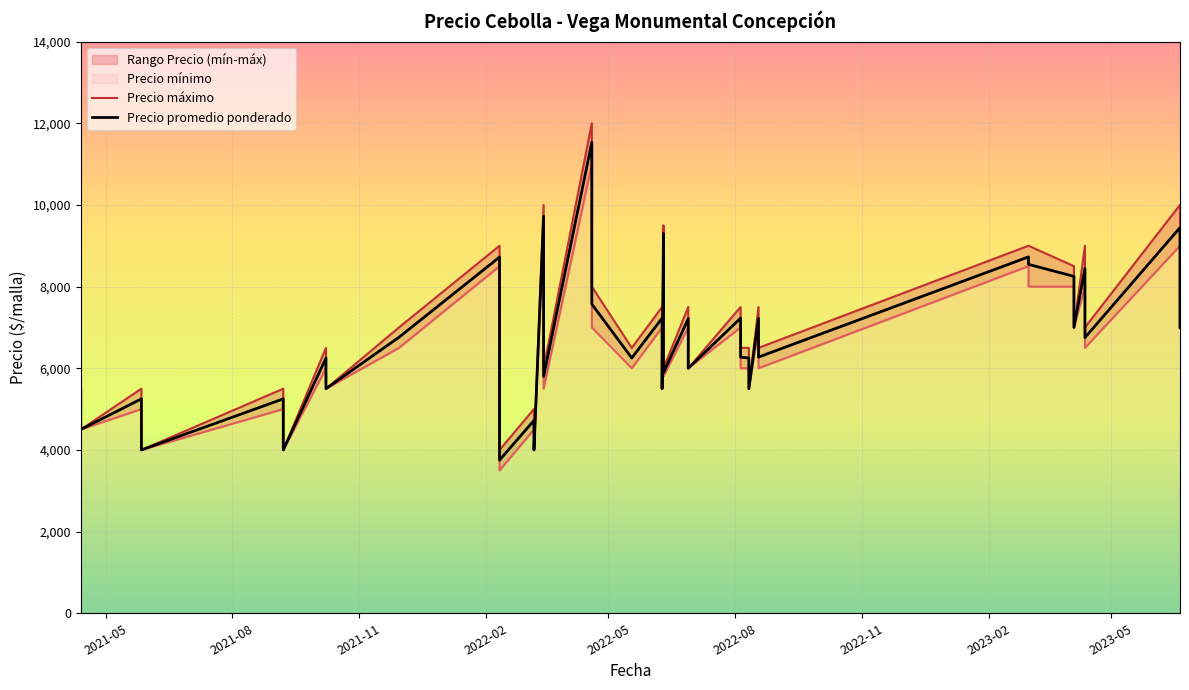

Does the chart display data point markers on the line(s)?

No